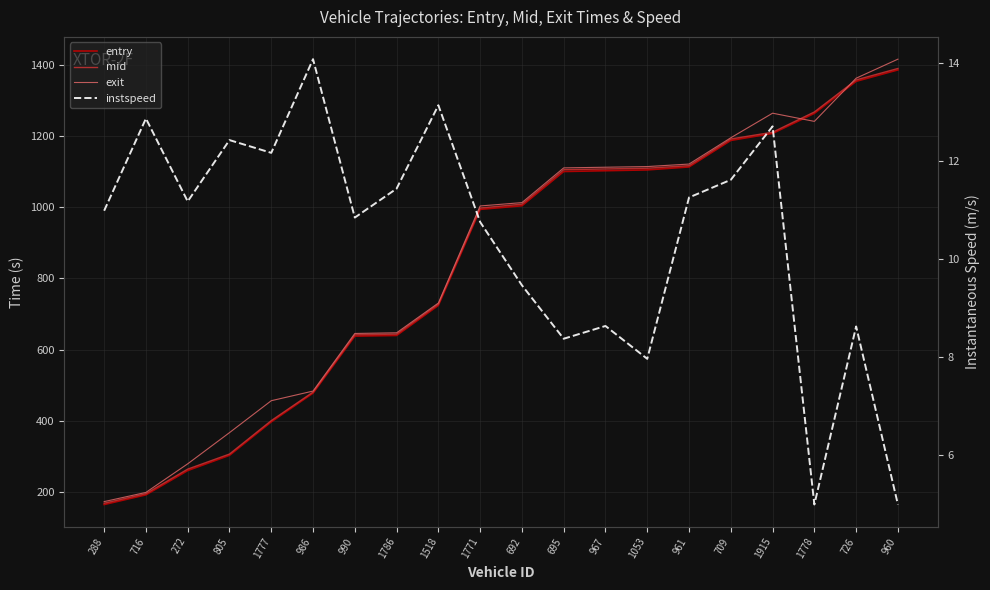

At 805, list the series in order from smallest to largest.

instspeed, entry, mid, exit